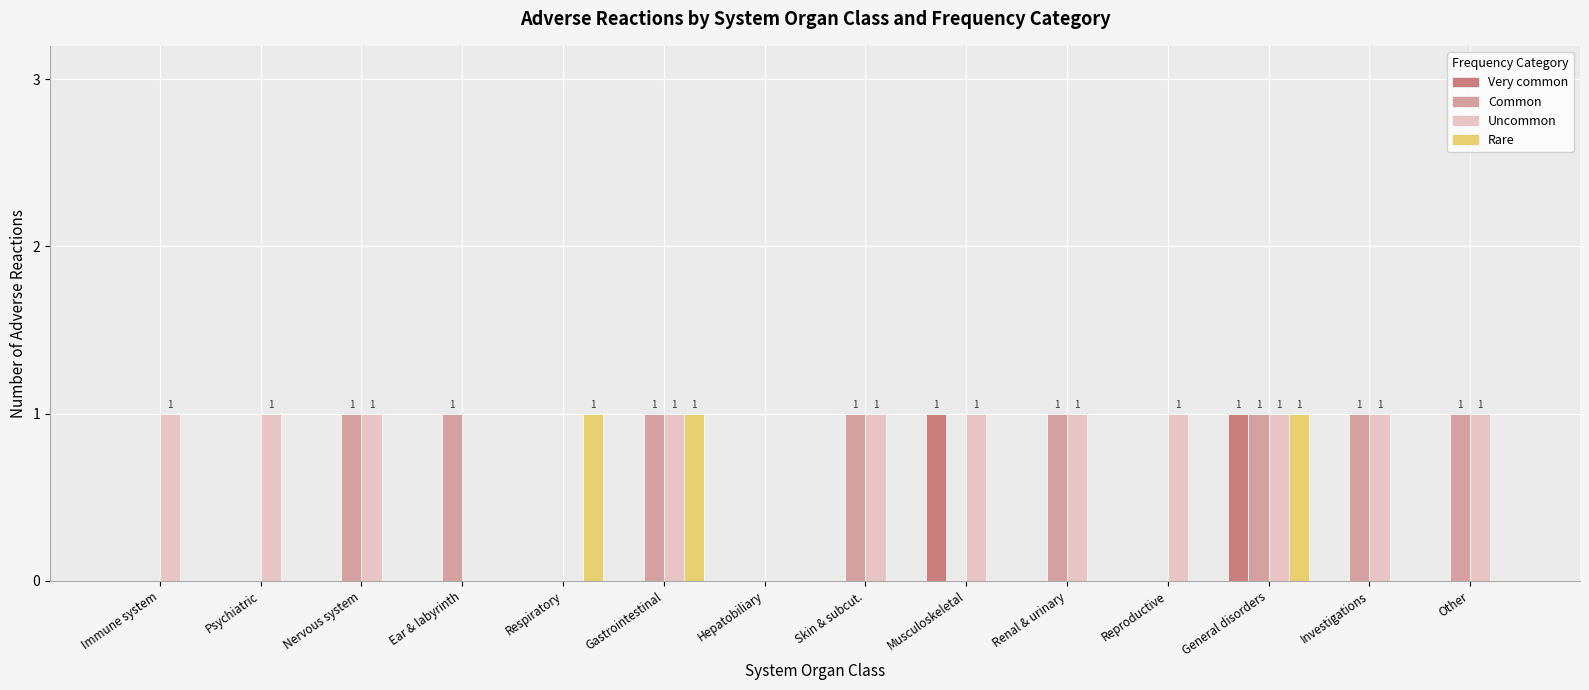

Does the chart contain stacked bars?

No